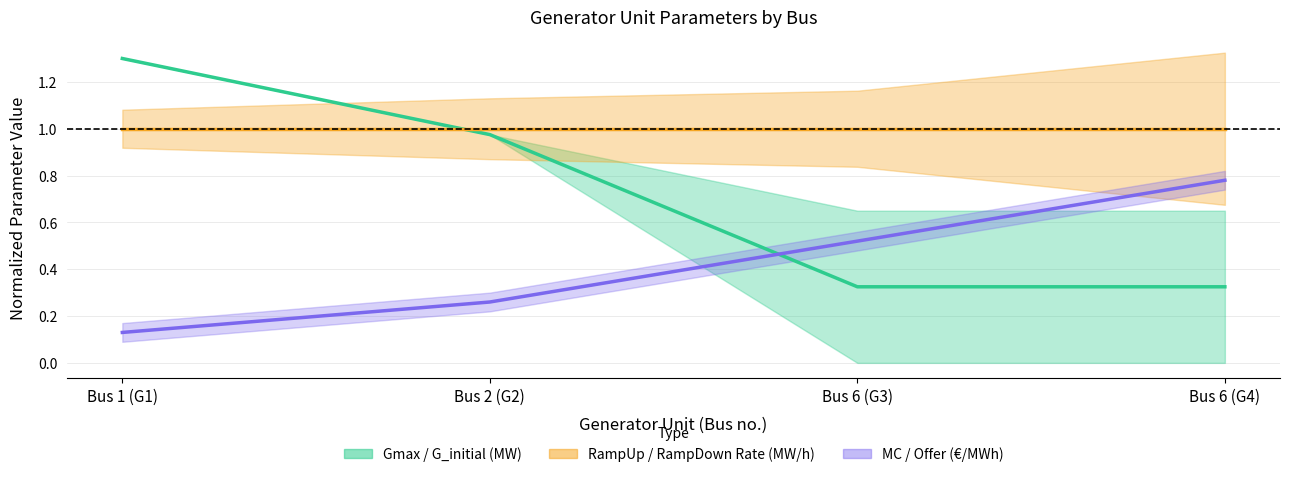

Reading right to left, list all the values displayed in this chart.

G_initial (MW): 0.3	0.3	1.0	1.3
RampDown Rate (MW/h): 1.0	1.0	1.0	1.0
Offer (E/MWh): 0.8	0.5	0.3	0.1